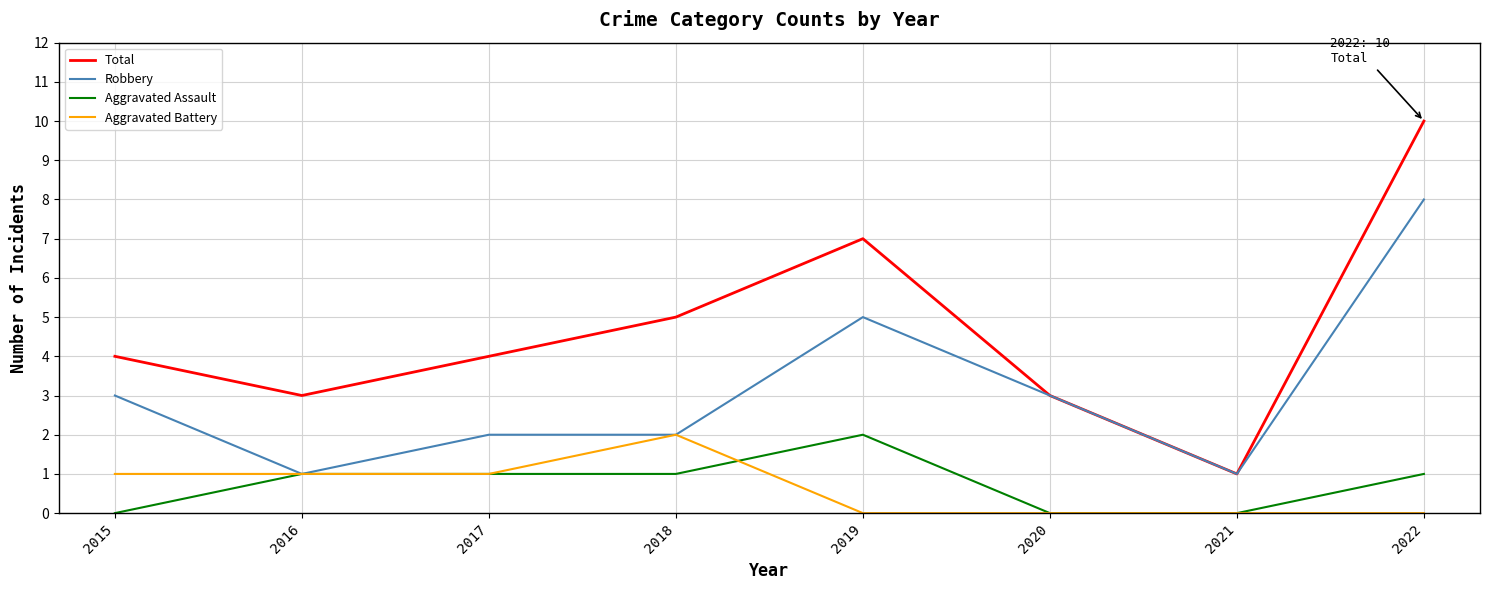

How many series are shown in this chart?

4